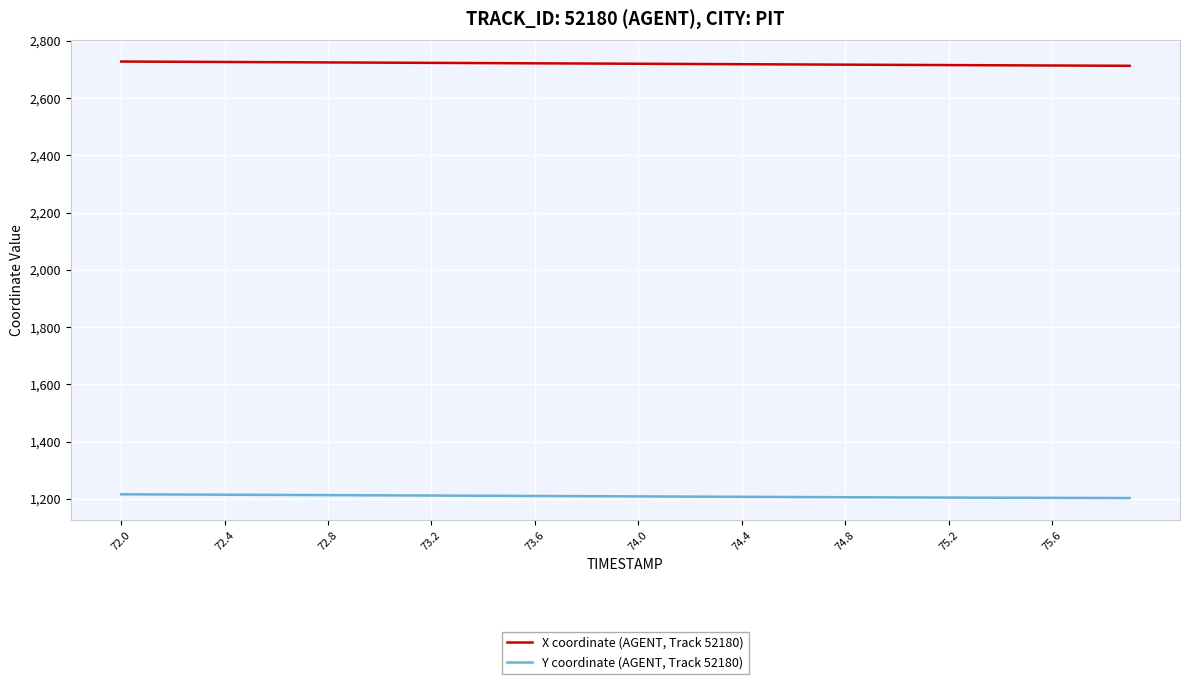

List the series in order of their overall mean, lowest first.

Y coordinate (AGENT, Track 52180), X coordinate (AGENT, Track 52180)